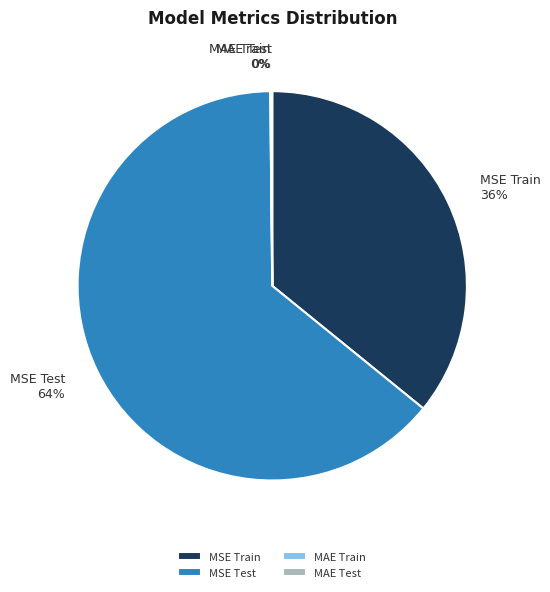

True or false: MSE Train accounts for 28% of the total.

False